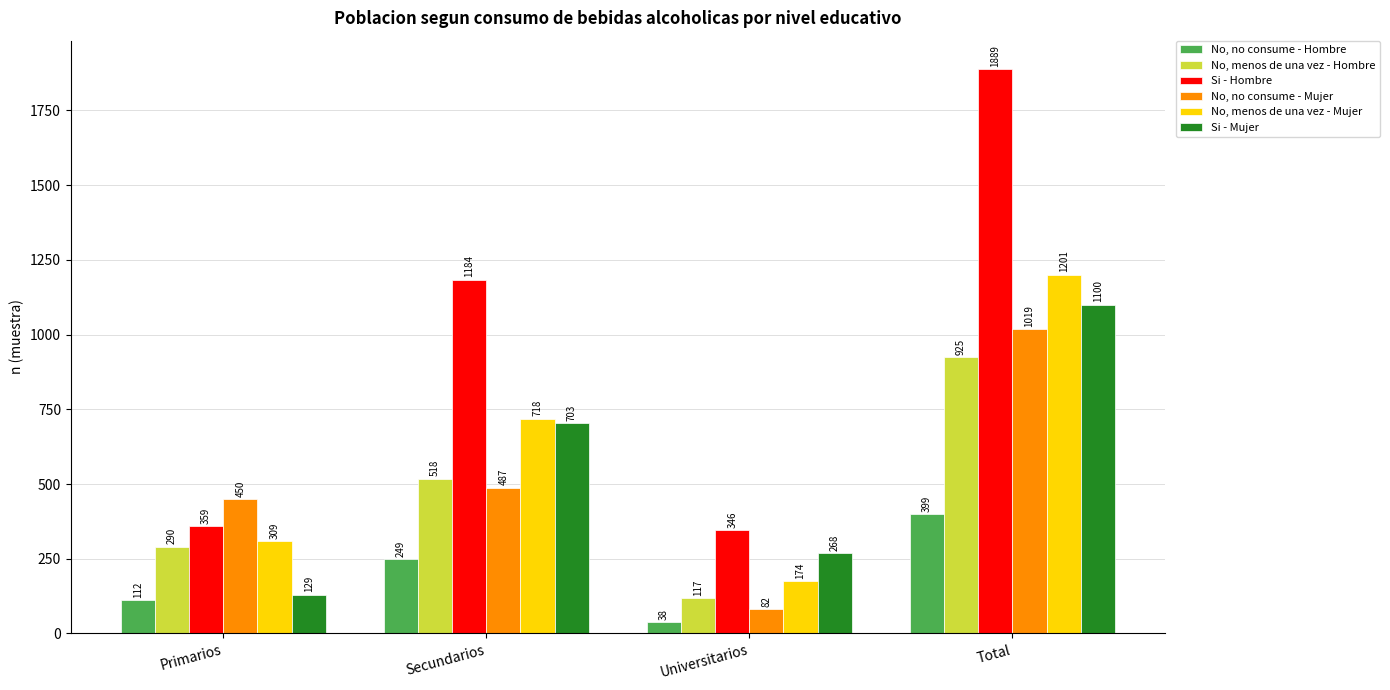

What is the label of the 1st bar from the right?

Total